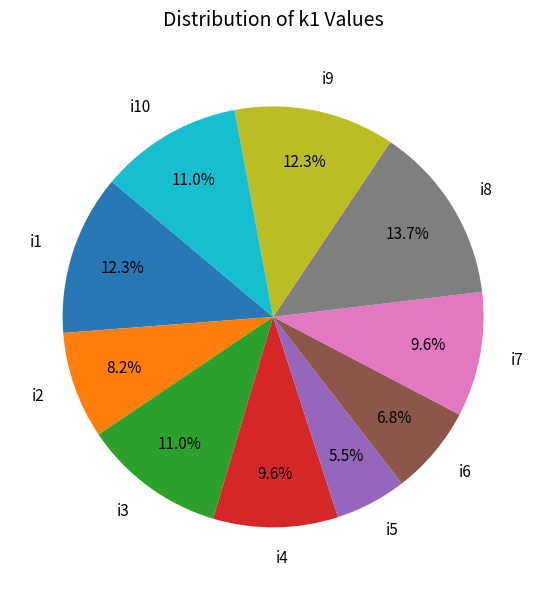

Does any single category account for the majority?

No